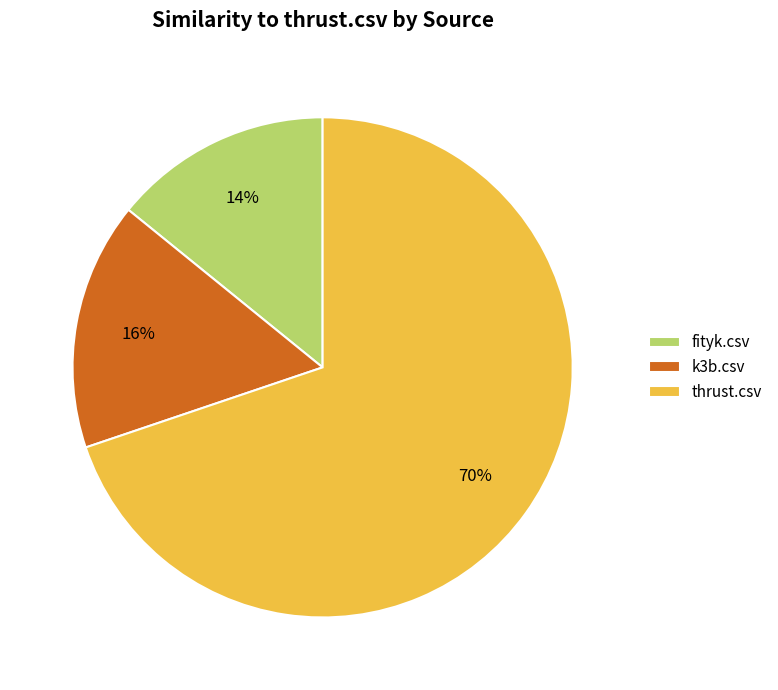

Is thrust.csv the majority of the pie?

Yes